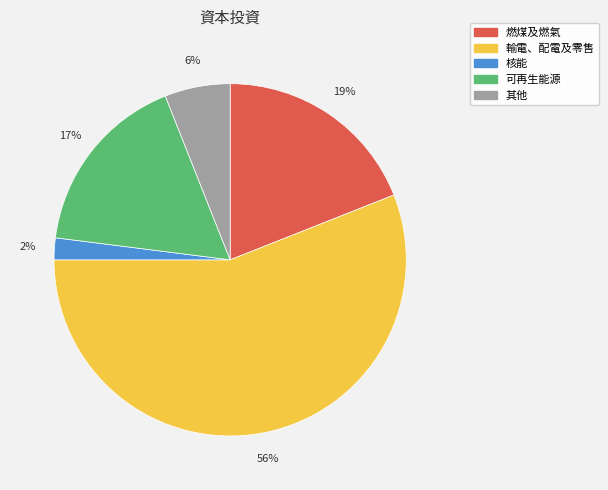

Is the sum of 燃煤及燃氣 and 其他 greater than half?

No